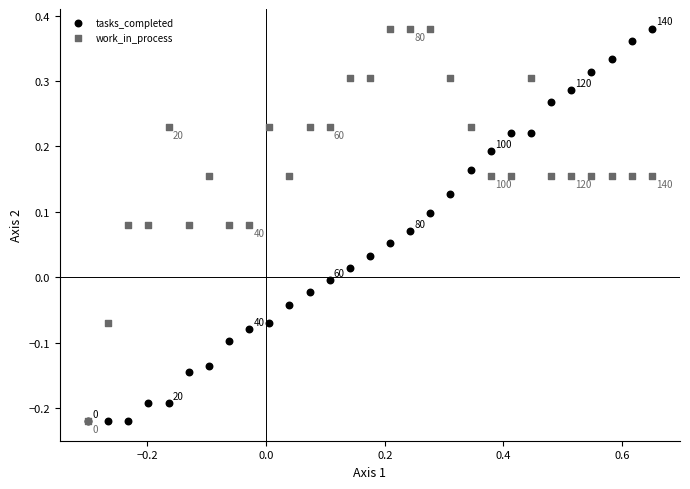

What are all the series names shown in the legend?

tasks_completed, work_in_process